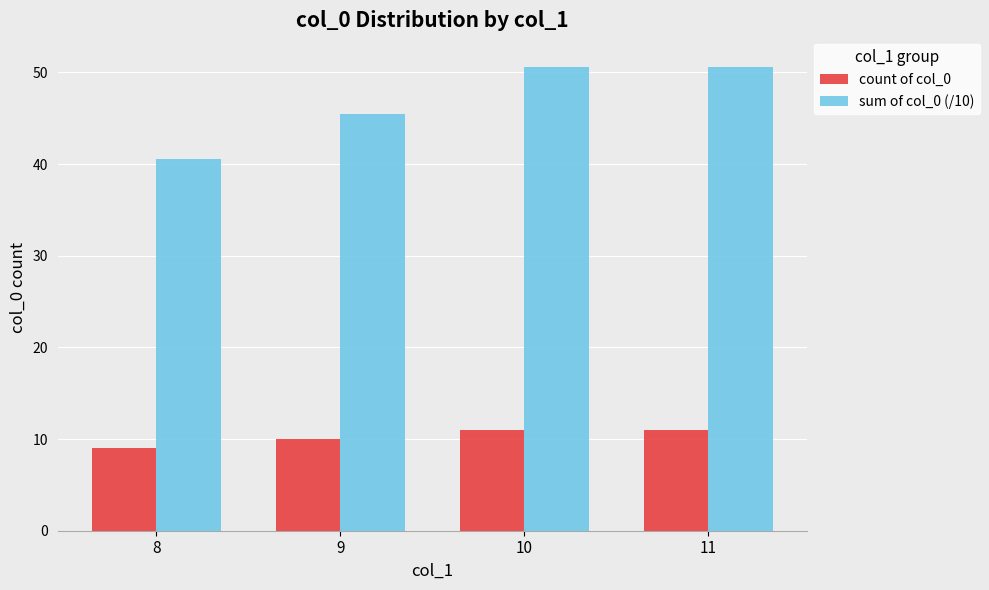

Rank the series by their average value, from lowest to highest.

count of col_0, sum of col_0 (/10)